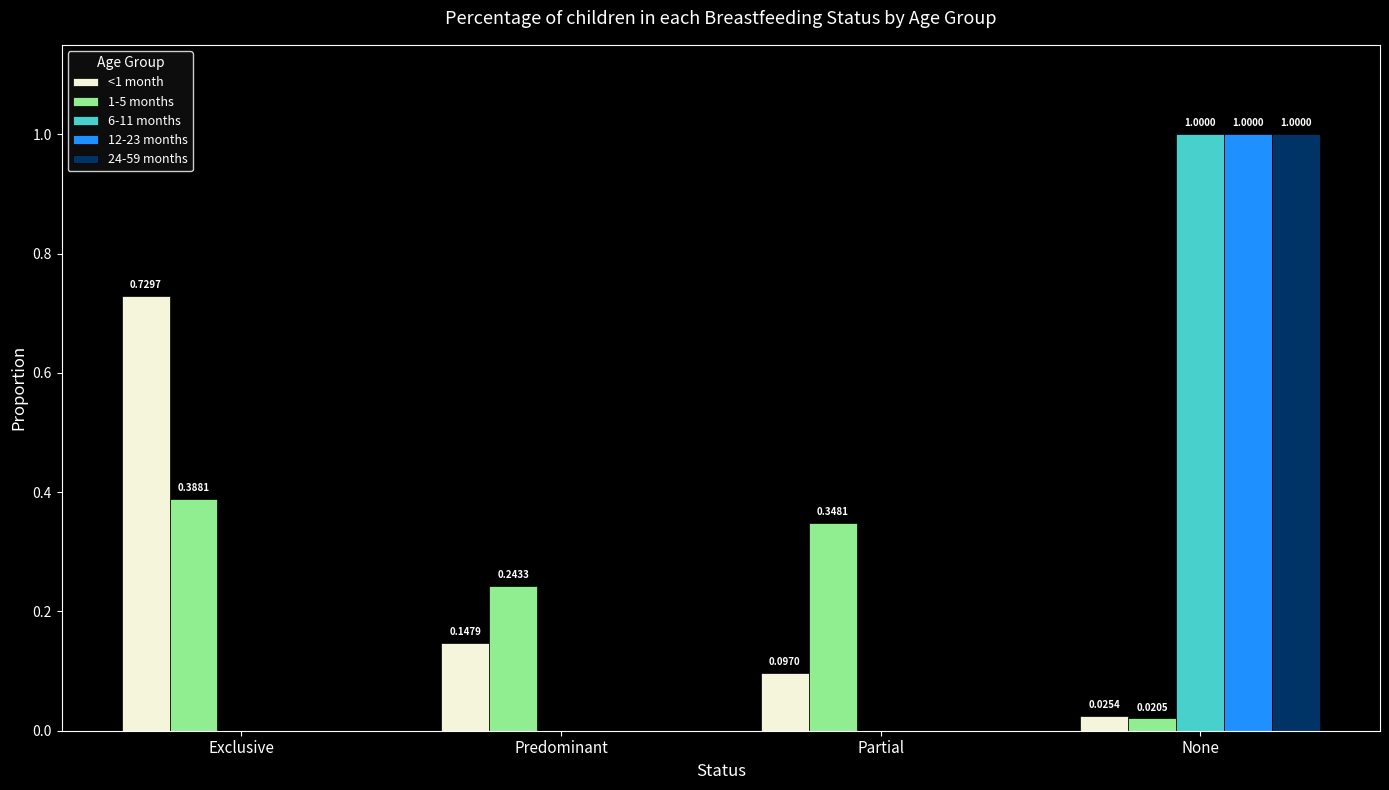

What is the sum of the 12-23 months values at Predominant and None?

1.0